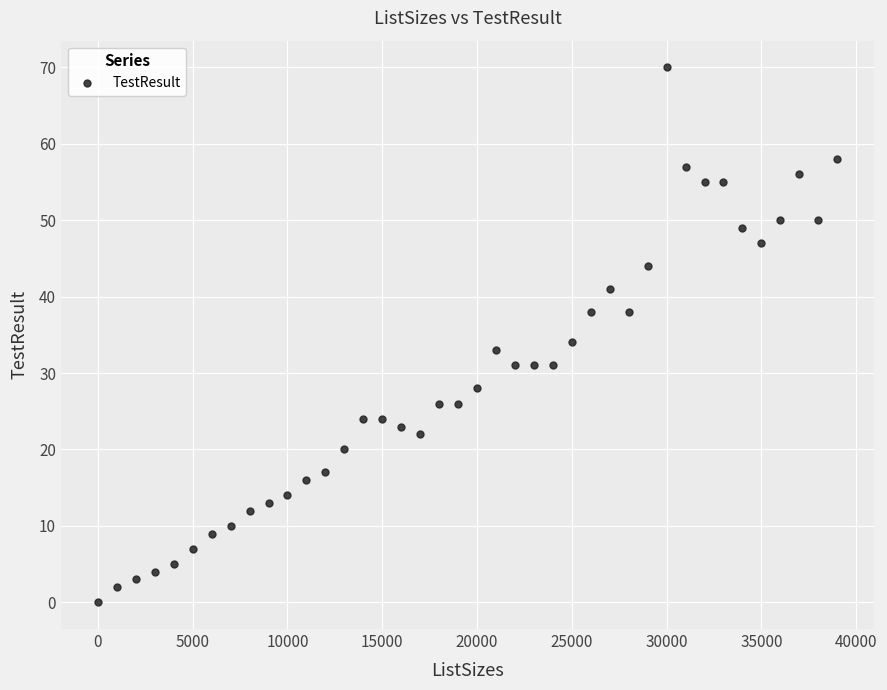

What Y value in the scatter plot is closest to 35?

34